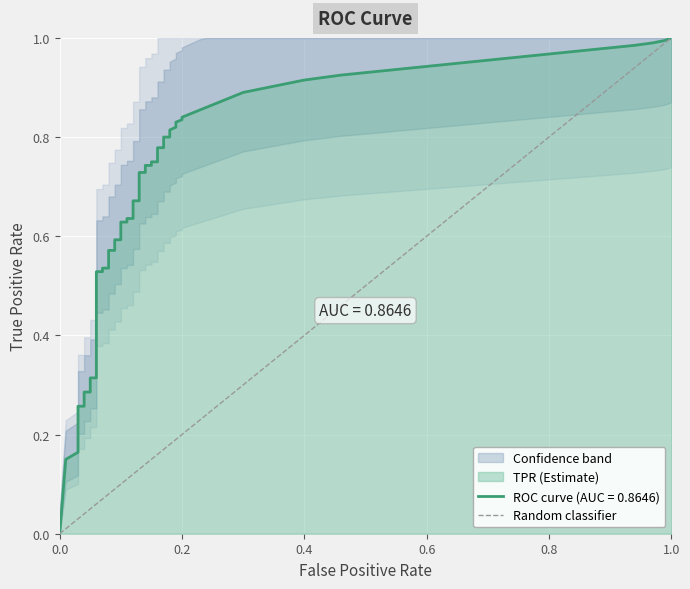

The chart shows a value of -1 at 0.0. True or false?

False